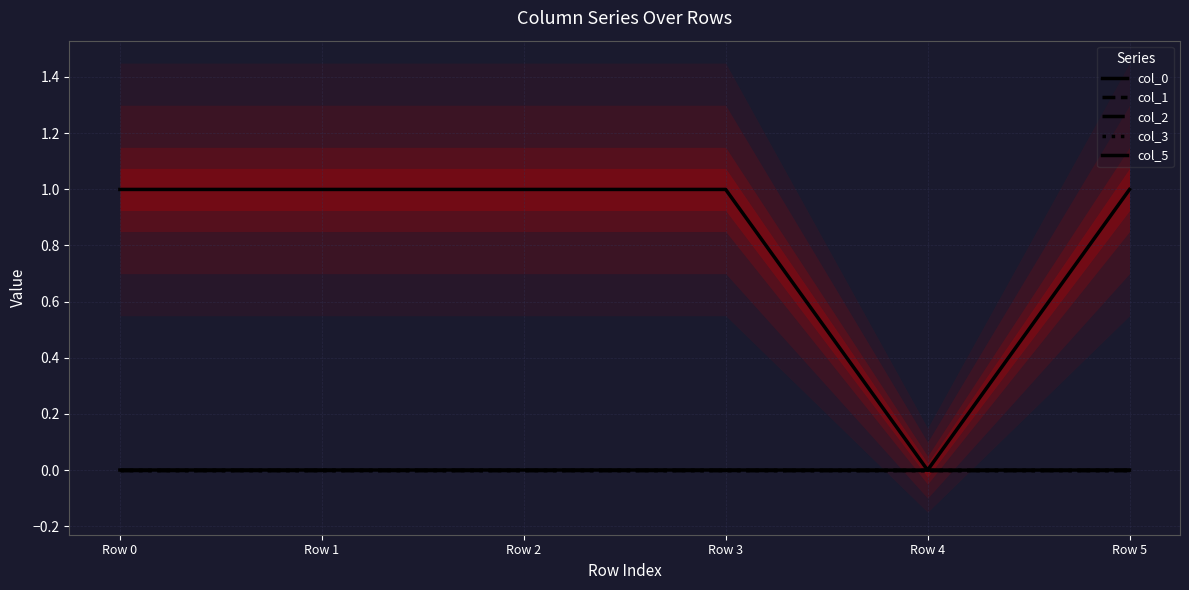

List the labels in order of col_1 value, smallest first.

Row 0, Row 2, Row 3, Row 4, Row 5, Row 1